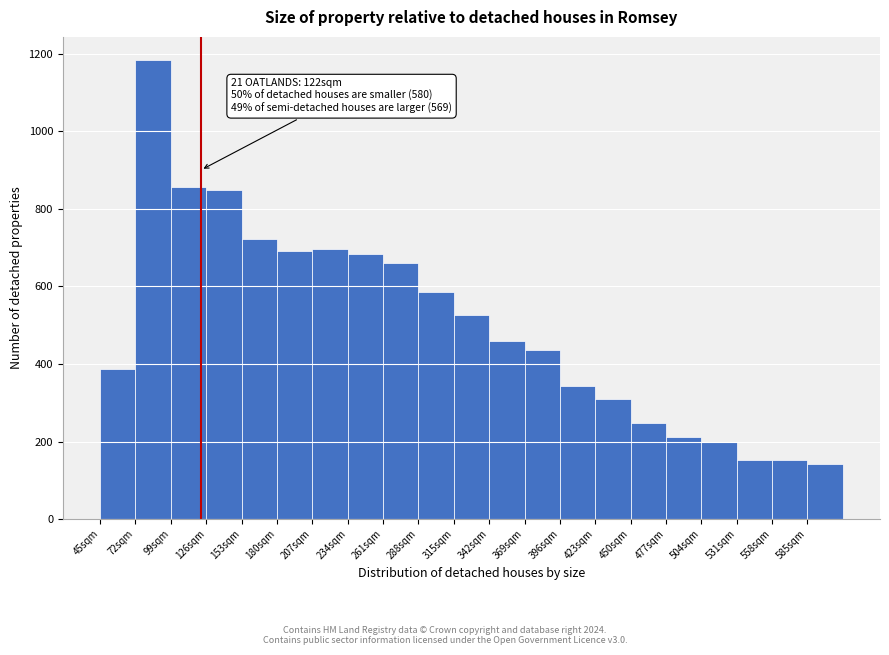

Which range on the x-axis has the tallest bar?

72 to 99